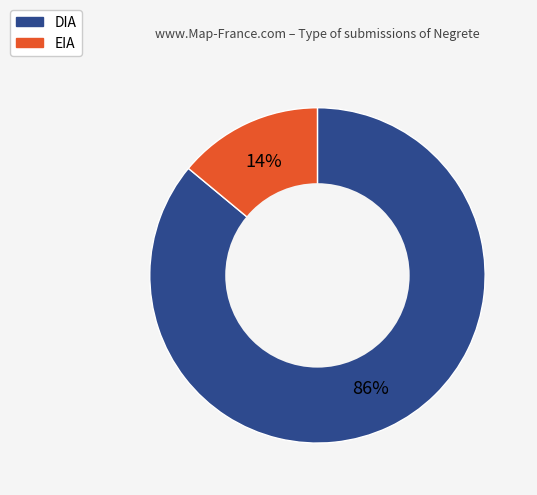

True or false: EIA accounts for 5% of the total.

False